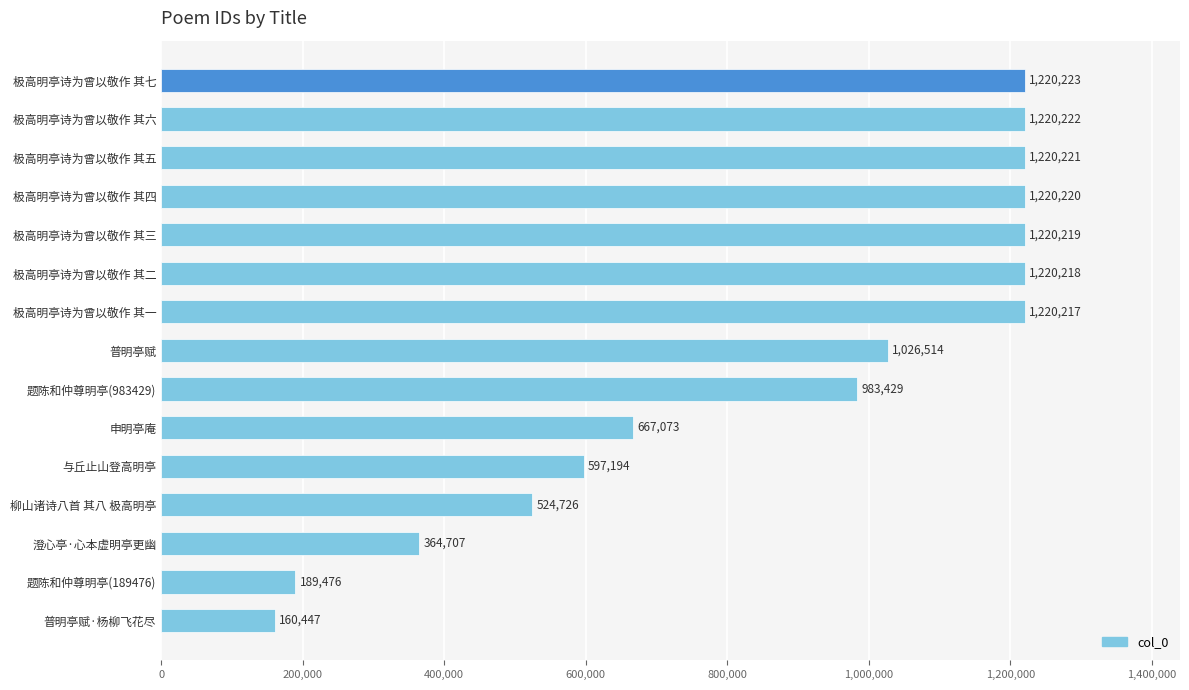

What is the average value?

870340